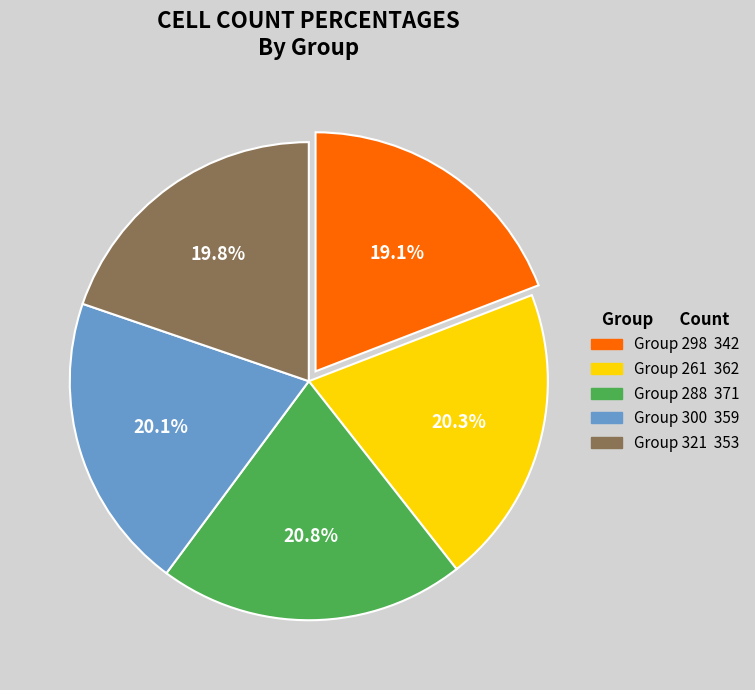

Is there any slice that represents more than half of the pie?

No